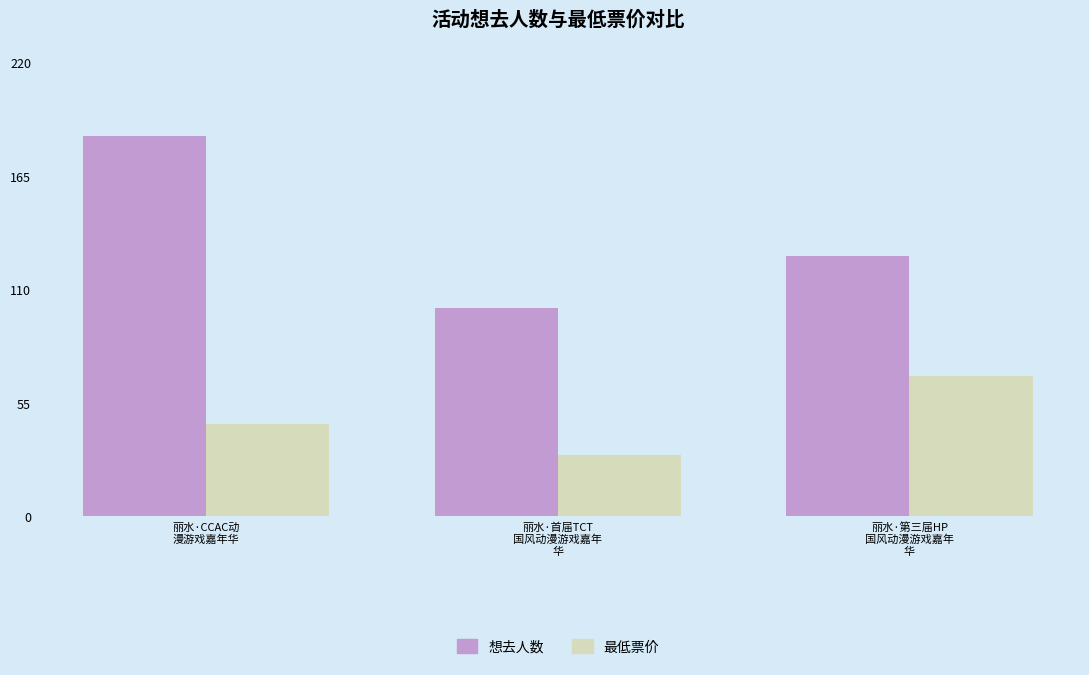

The 想去人数 series shows 126.0 at 丽水·第三届HP
国风动漫游戏嘉年
华. True or false?

True